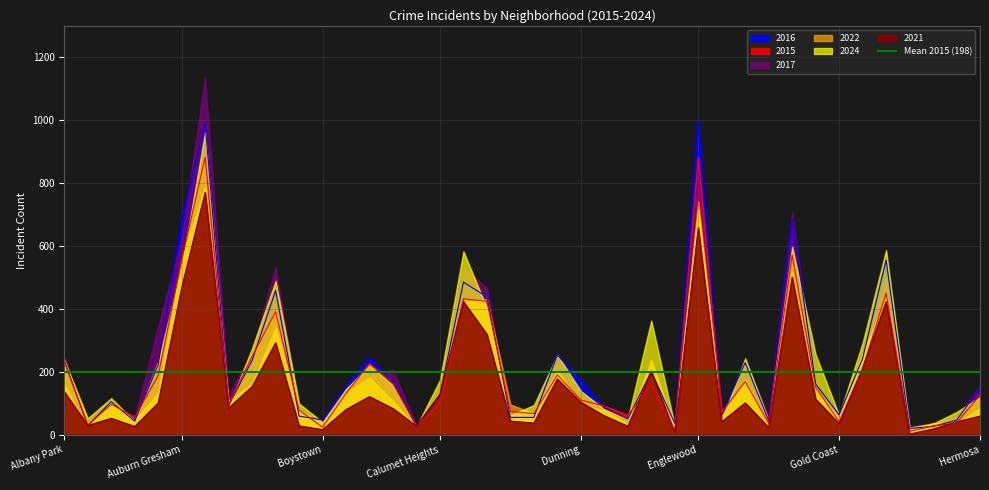

Does the chart display data point markers on the line(s)?

No